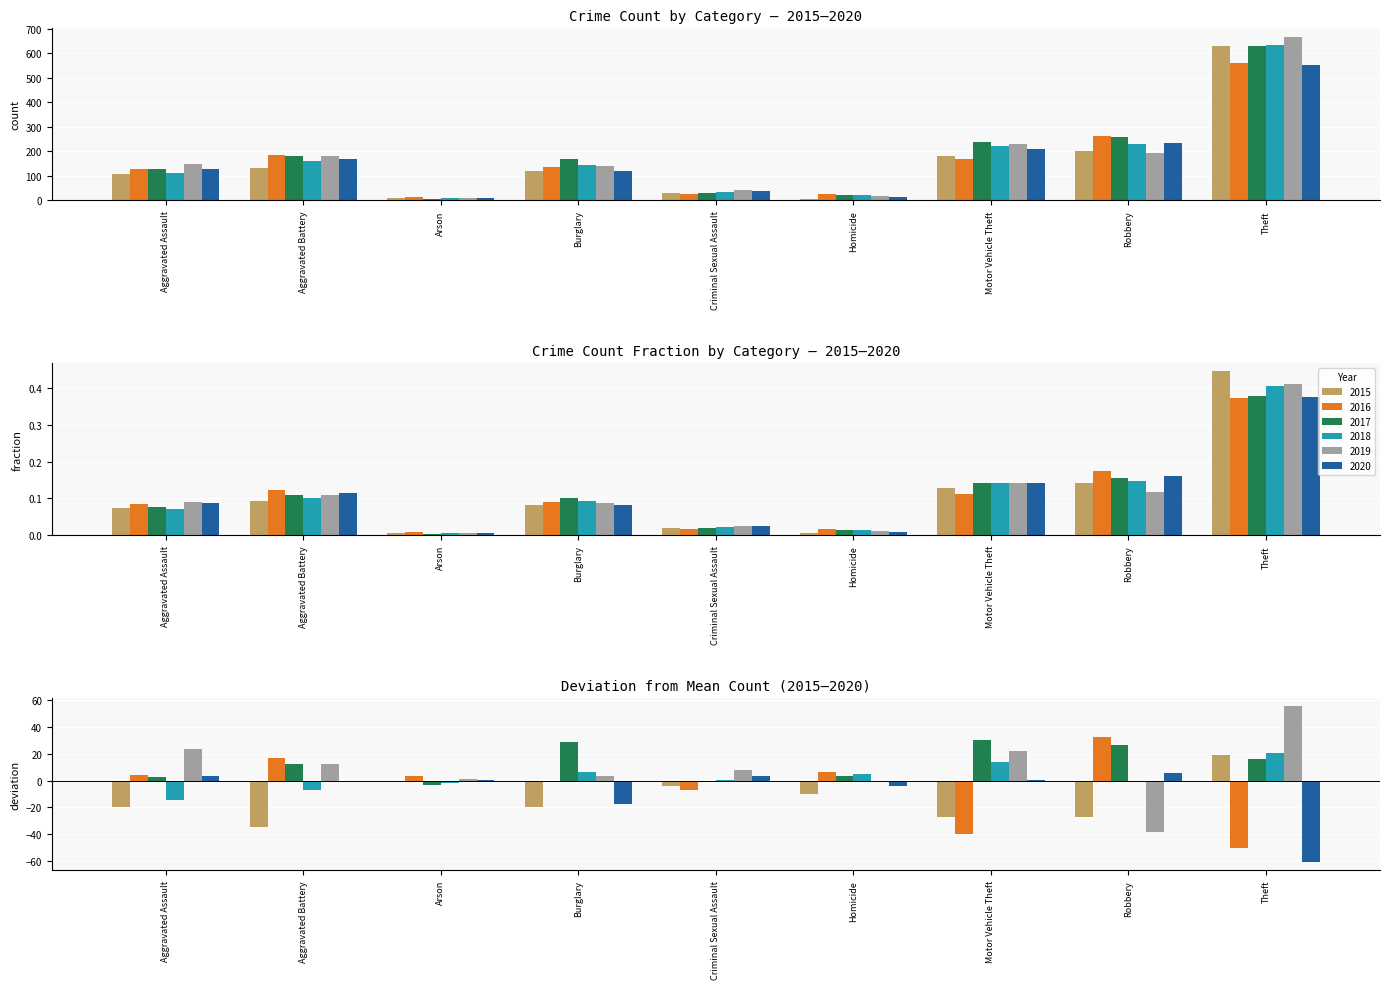

What is the difference between the second highest and minimum values in the 2015 series?

195